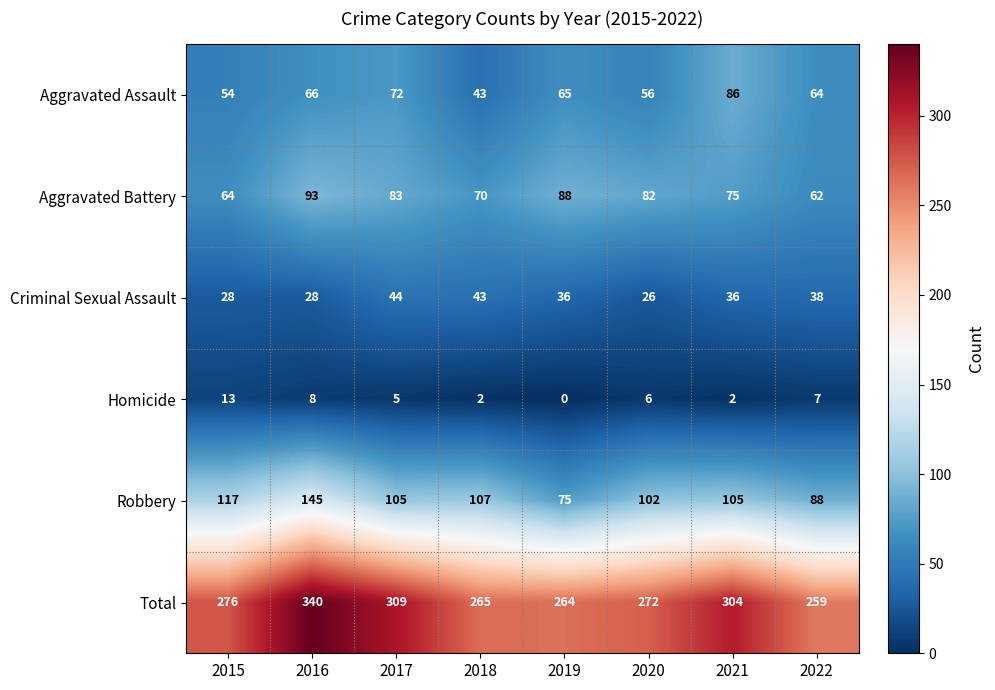

Which series has the widest spread of values?

Total